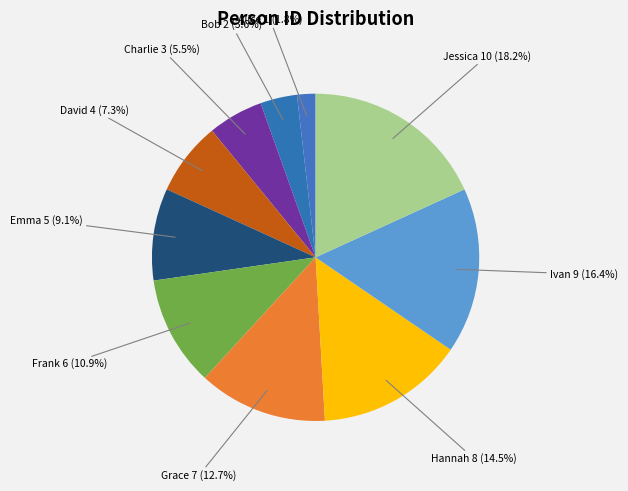

How much of the chart is everything except Emma?

90.9%